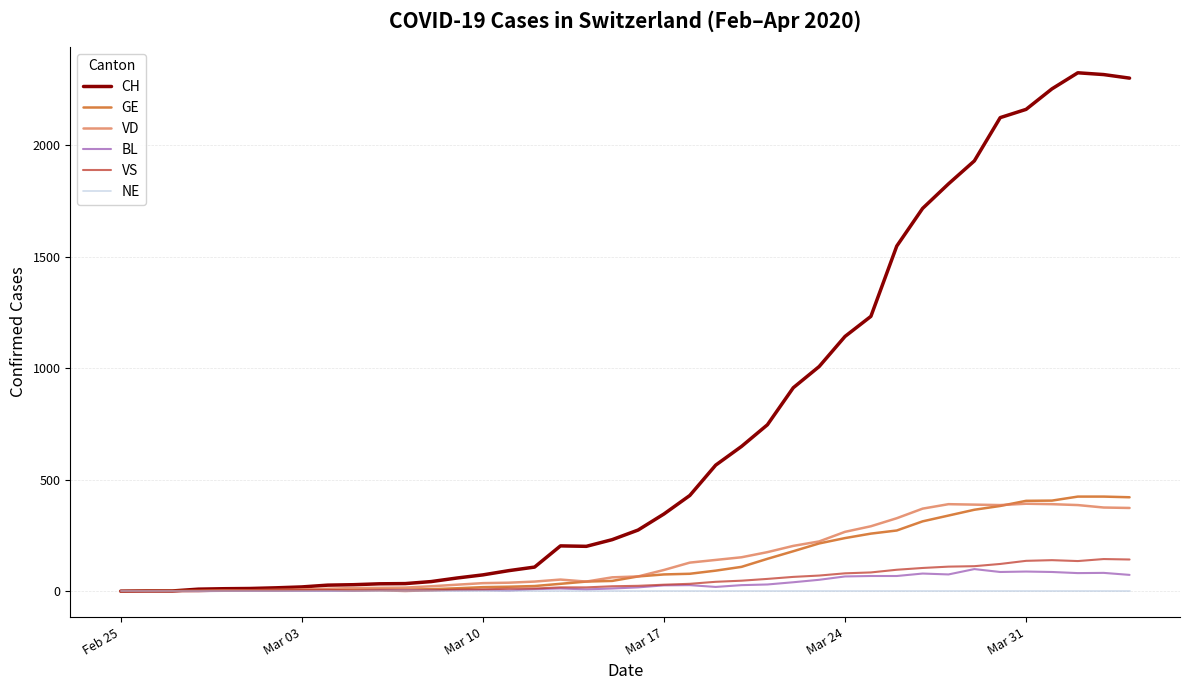

Which series has the largest total across all categories?

CH